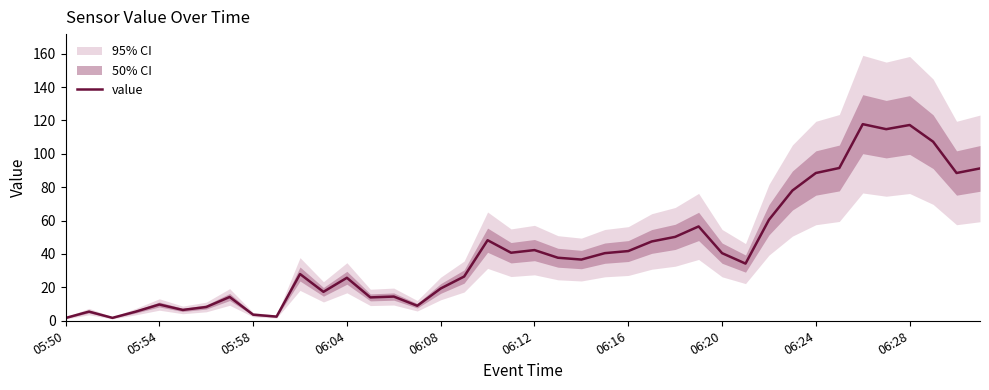

True or false: the data has more than 1 interior local peaks.

True